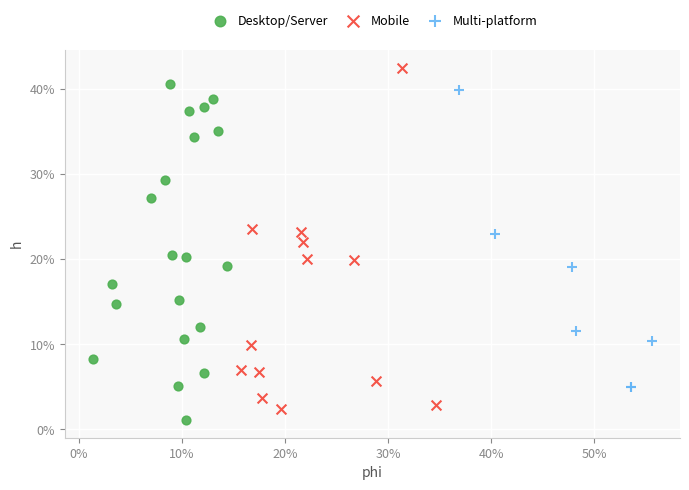

Which series has the largest Y range (max minus min)?

Mobile